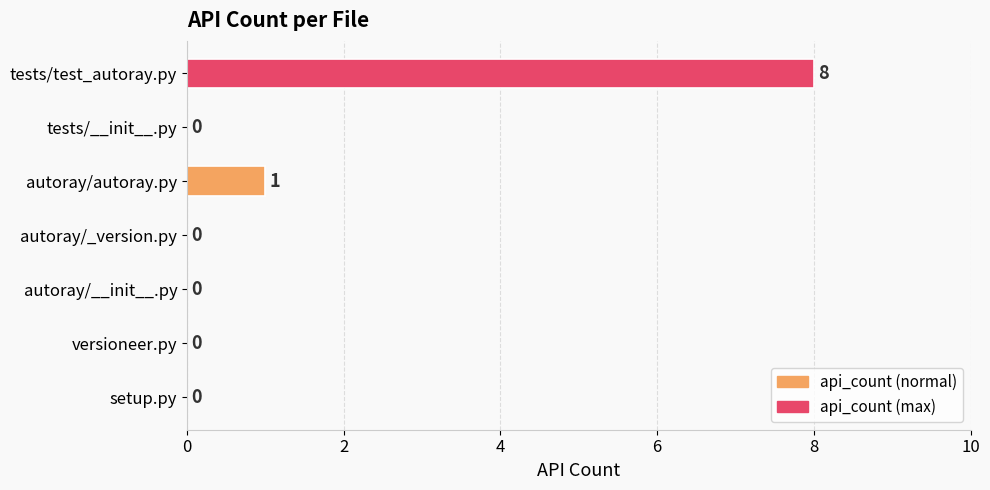

Reading bottom to top, what are all the values shown in this chart?

setup.py=0	versioneer.py=0	autoray/__init__.py=0	autoray/_version.py=0	autoray/autoray.py=1	tests/__init__.py=0	tests/test_autoray.py=8